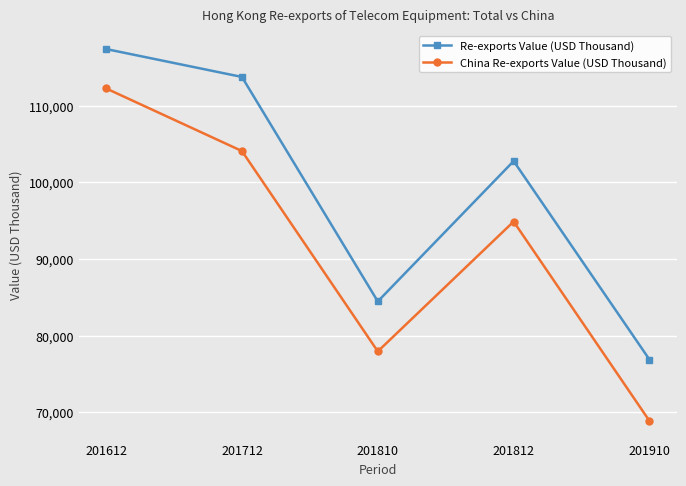

Which series has the largest range (max minus min)?

China Re-exports Value (USD Thousand)